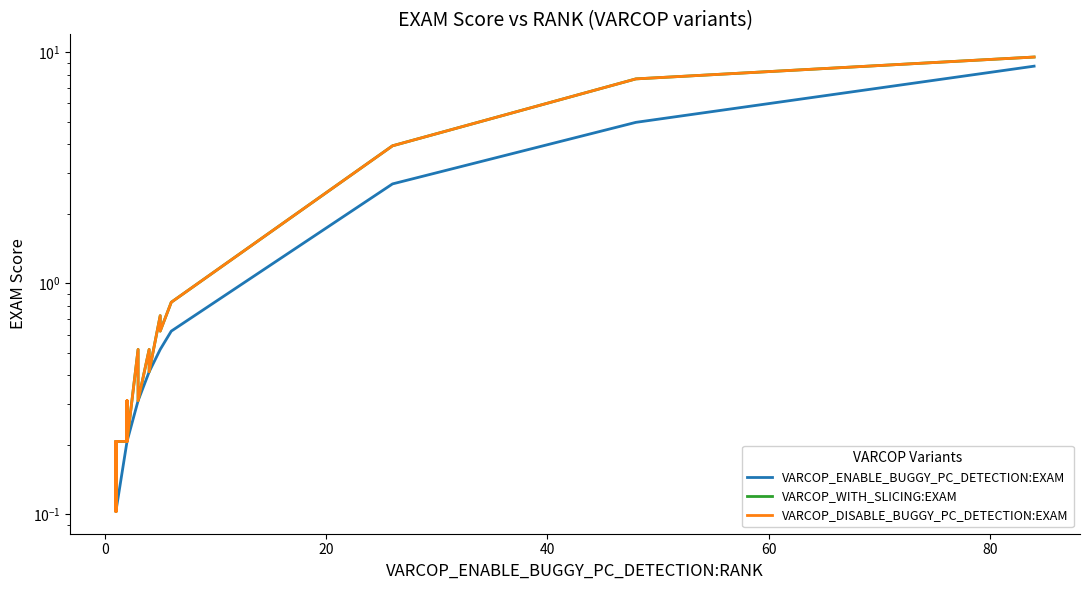

At how many categories does at least one series exceed 5?

2